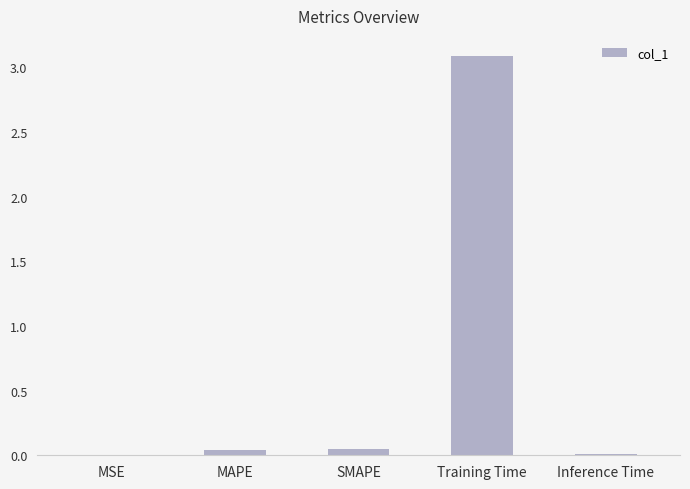

What is the greatest value displayed?

3.1